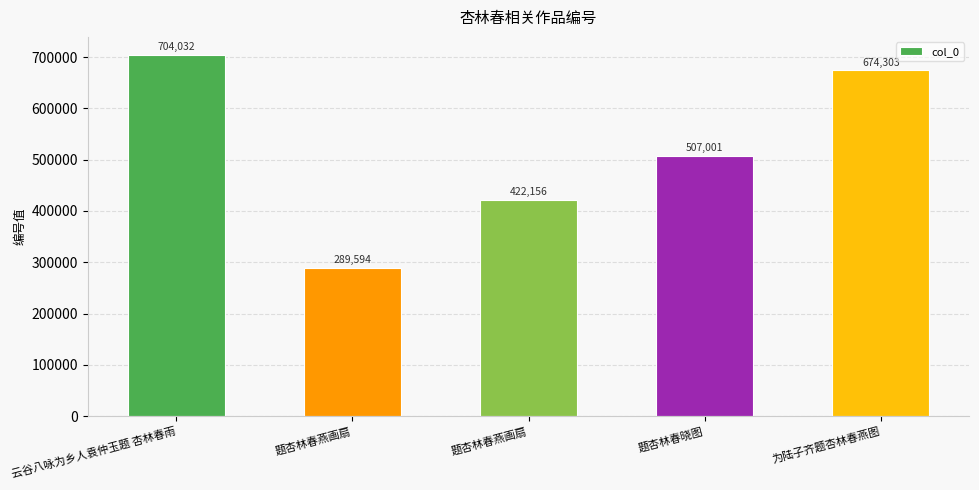

At which label is the value closest to 496813?

题杏林春晓图